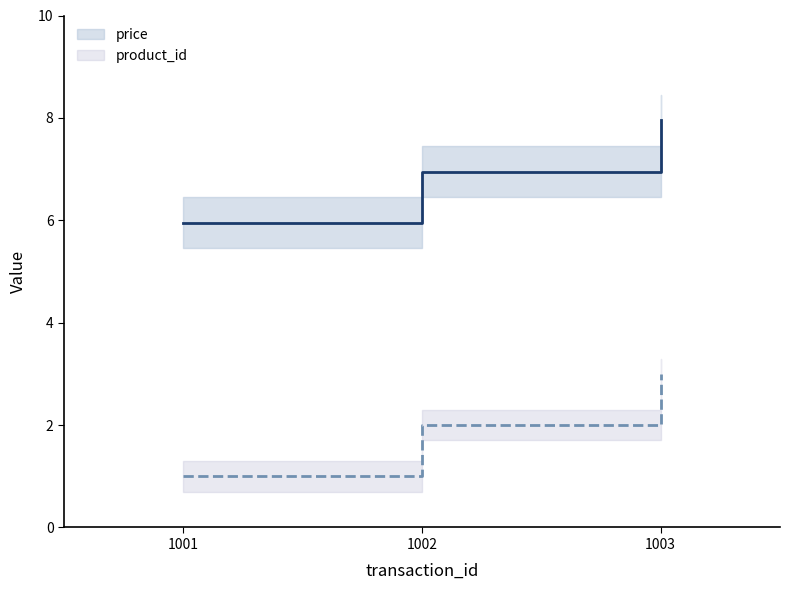

What value does the product_id series have at 1001?

1.0